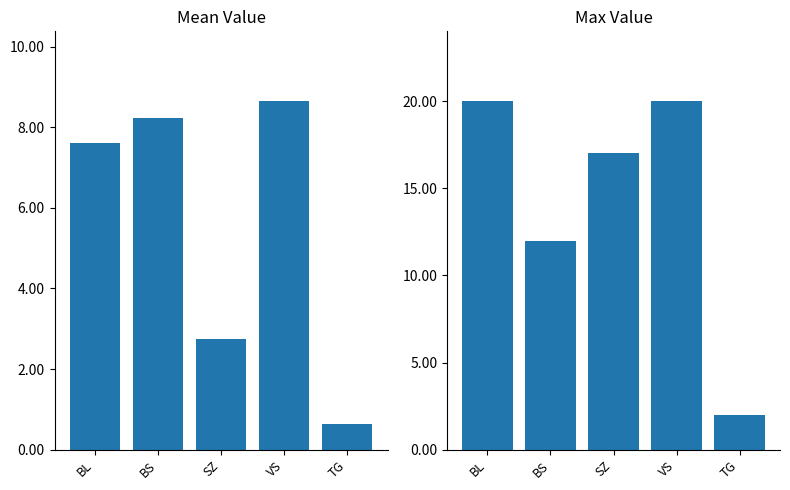

What is the difference between the second highest and second lowest values in the Max Value series?

8.0